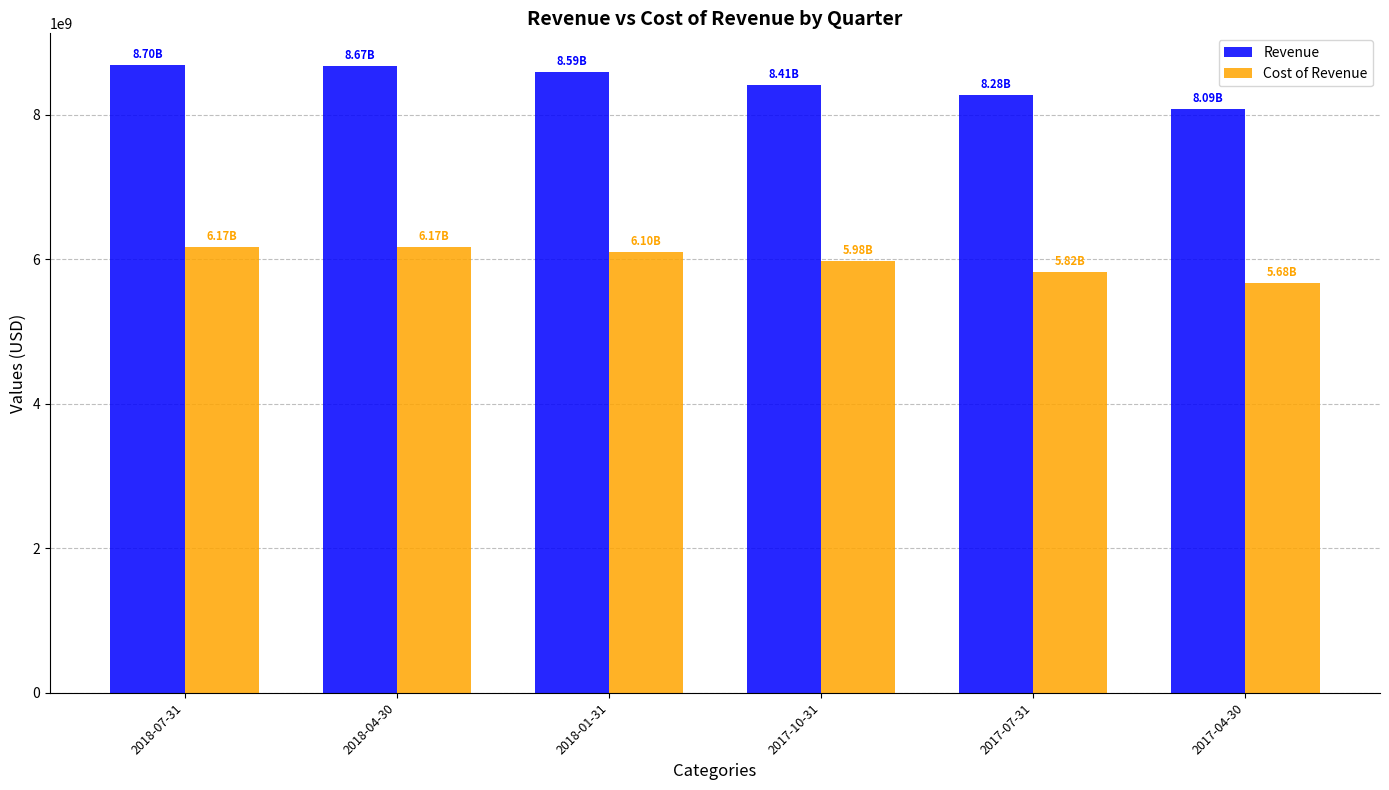

What is the spread (max minus min) of values at 2018-01-31?

2489060000